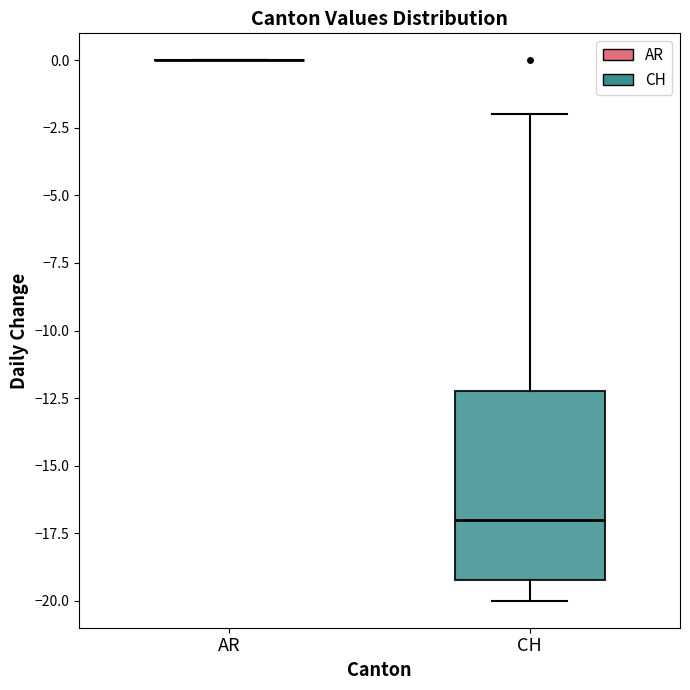

Reading left to right, transcribe this box plot: for each box, give where its median line is, the range the box spans, and where its two whiskers end, as read against the y-axis. The values are not printed on the chart, so give them approximately, as read against the axis.

AR: box collapsed to a line at 0, whiskers 0 to 0
CH: median -17, box -19 to -12, whiskers -20 to -2